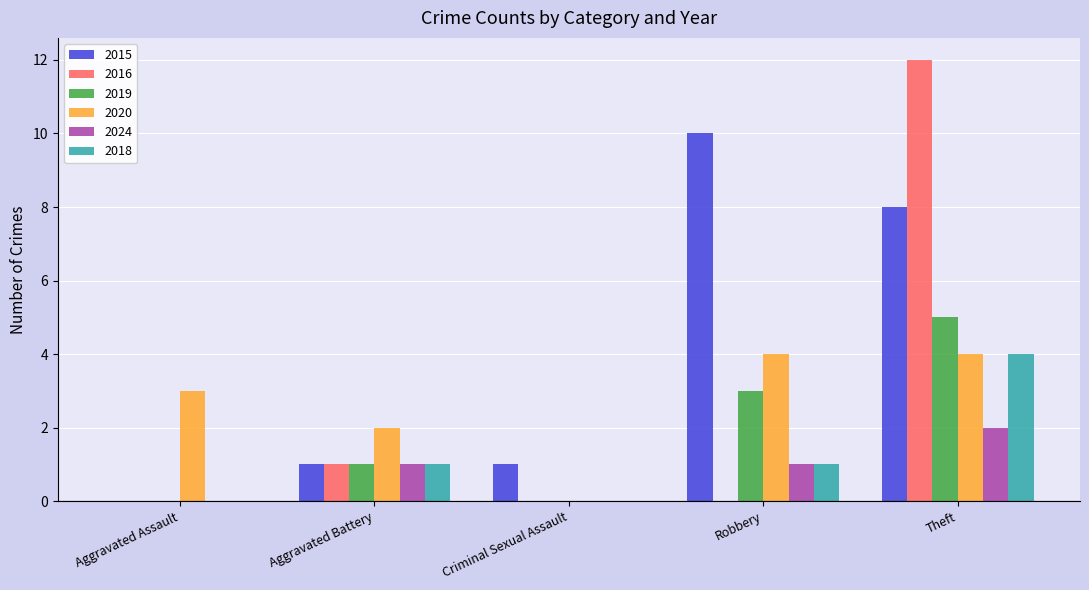

Which category has the highest value across all series?

Theft